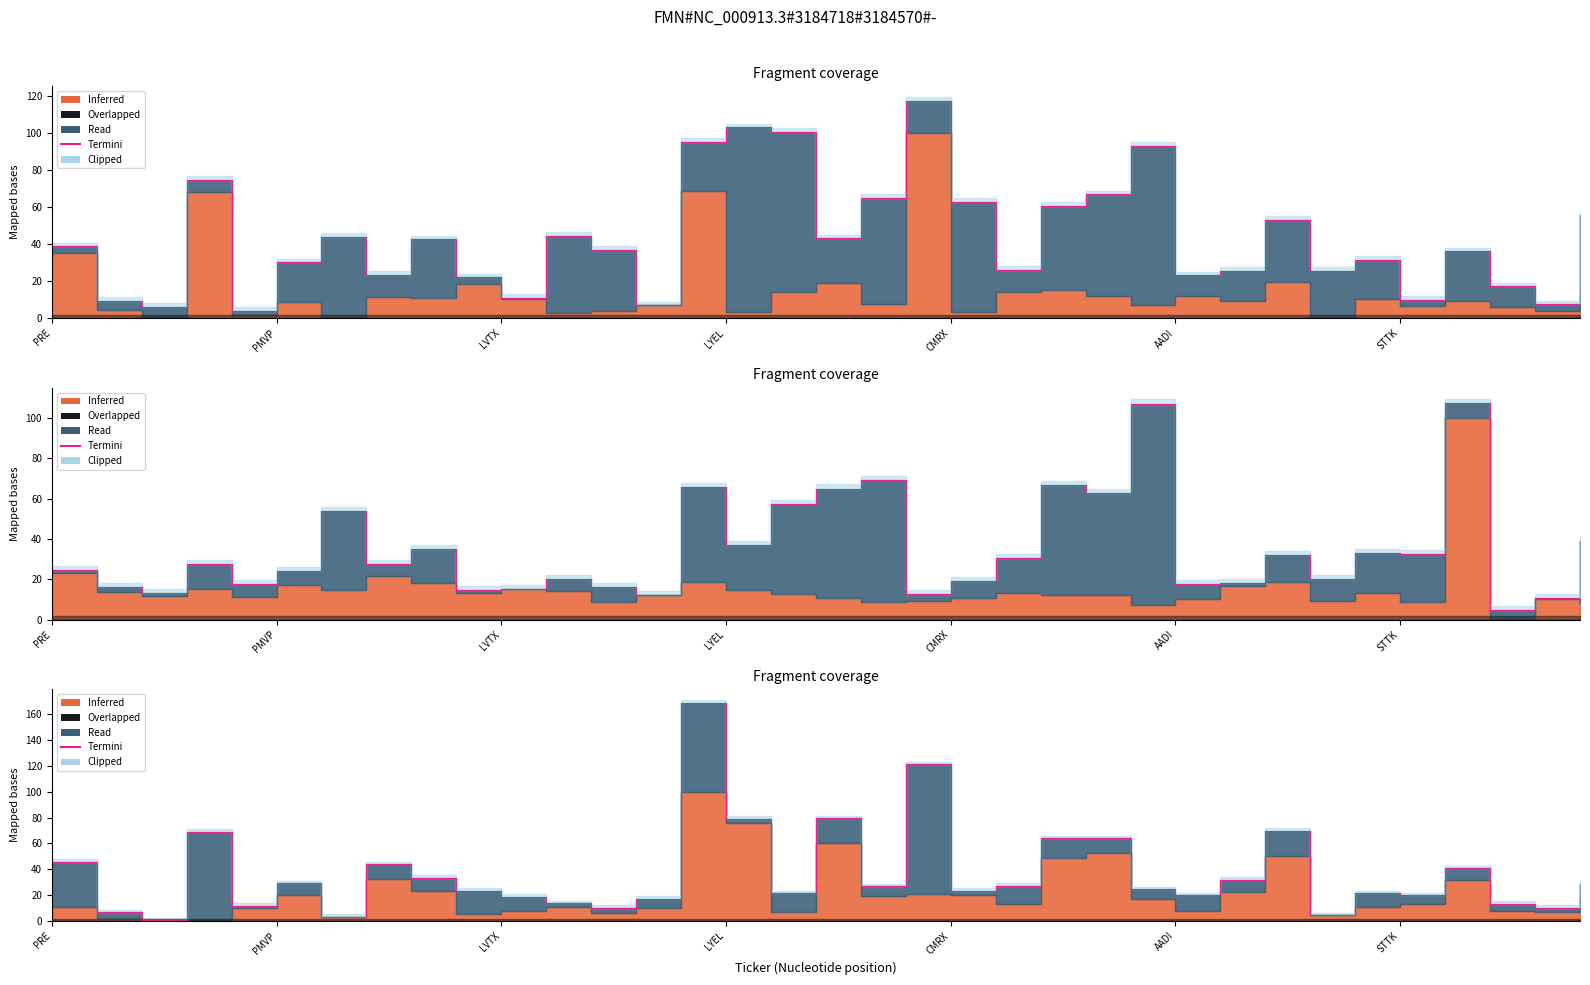

Which has a higher value, 26 or 21?

26